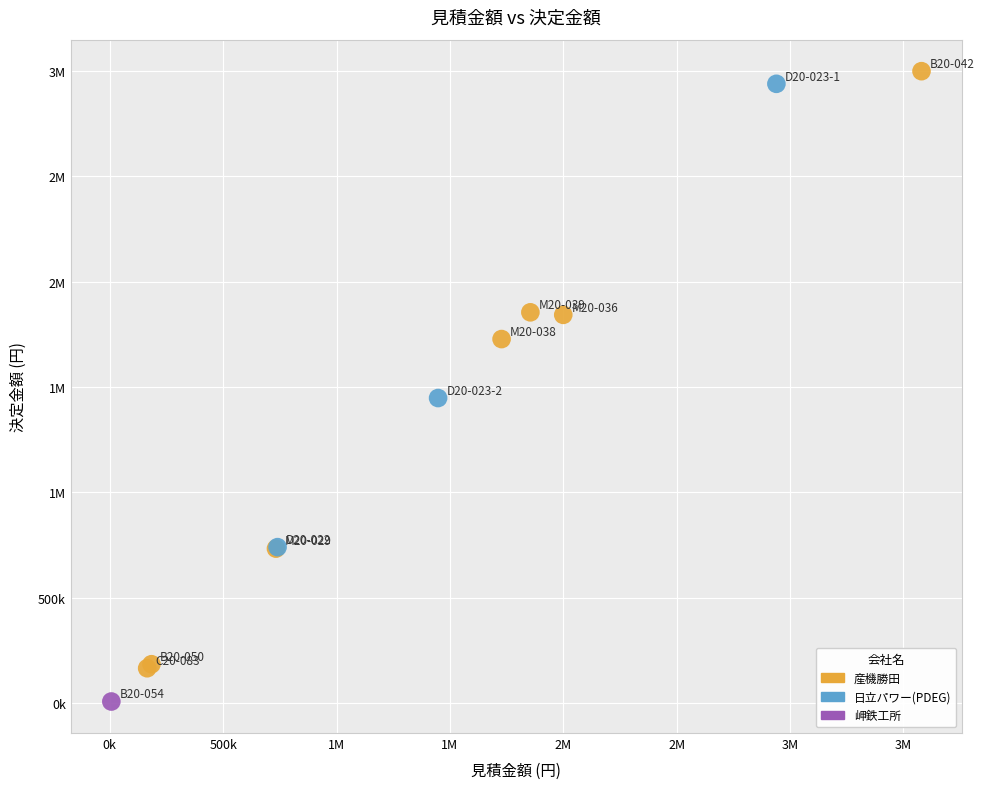

What are all the series names shown in the legend?

産機勝田, 日立パワー(PDEG), 岬鉄工所